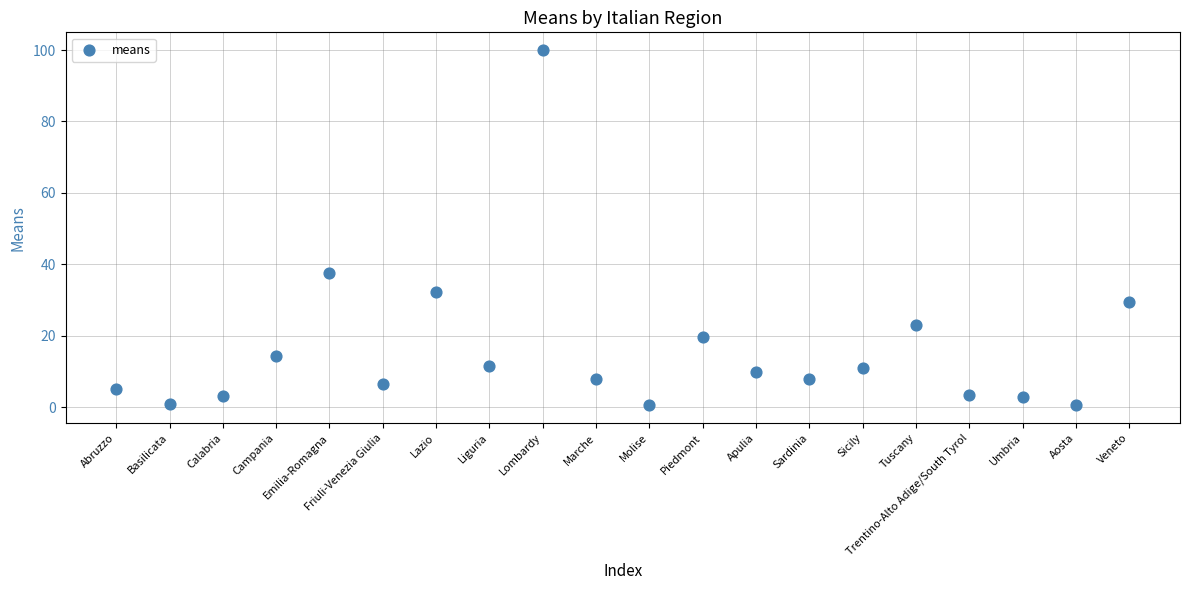

What Y value in the scatter plot is closest to 50?

37.7